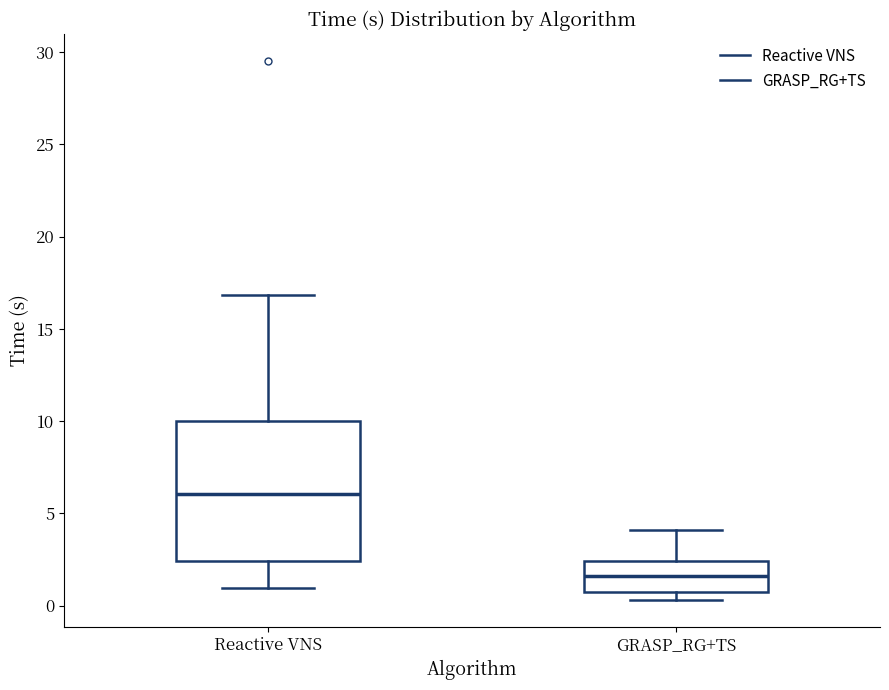

Comparing the boxes themselves (not the whiskers), which one is the tallest?

Reactive VNS